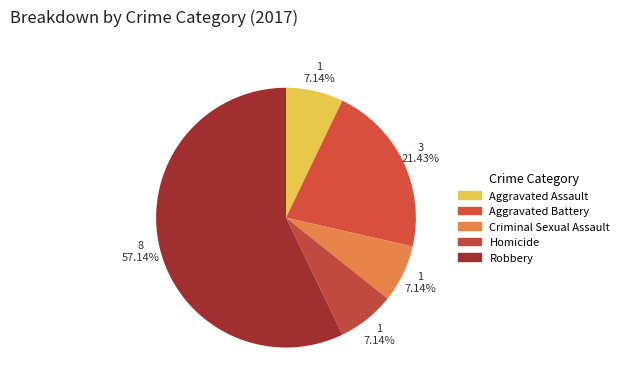

Count the number of slices in the pie.

5